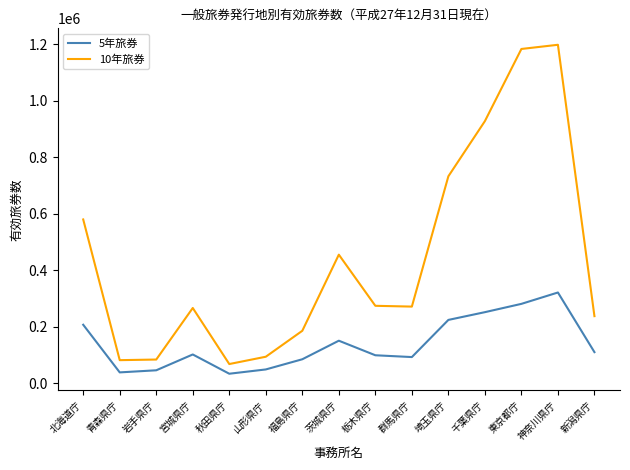

Rank the series by their maximum value, from lowest to highest.

5年旅券, 10年旅券